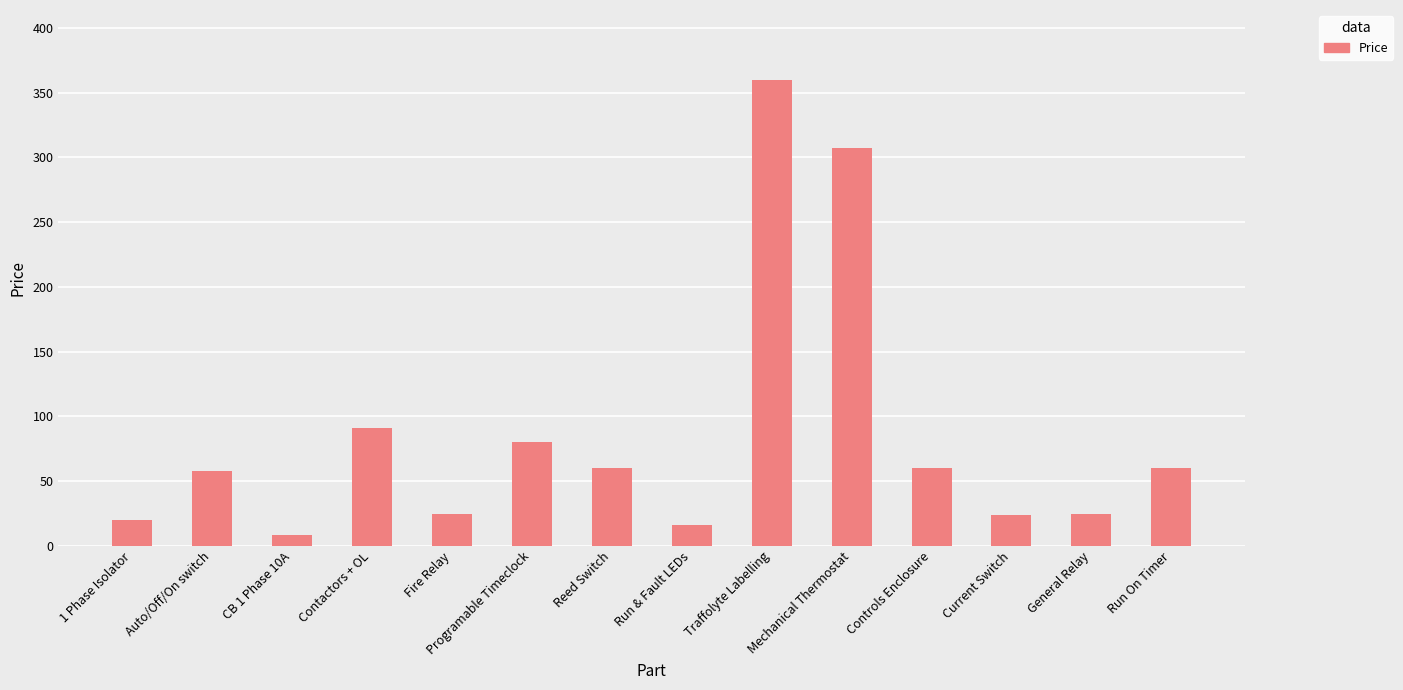

What is the label of the 4th bar from the left?

Contactors + OL